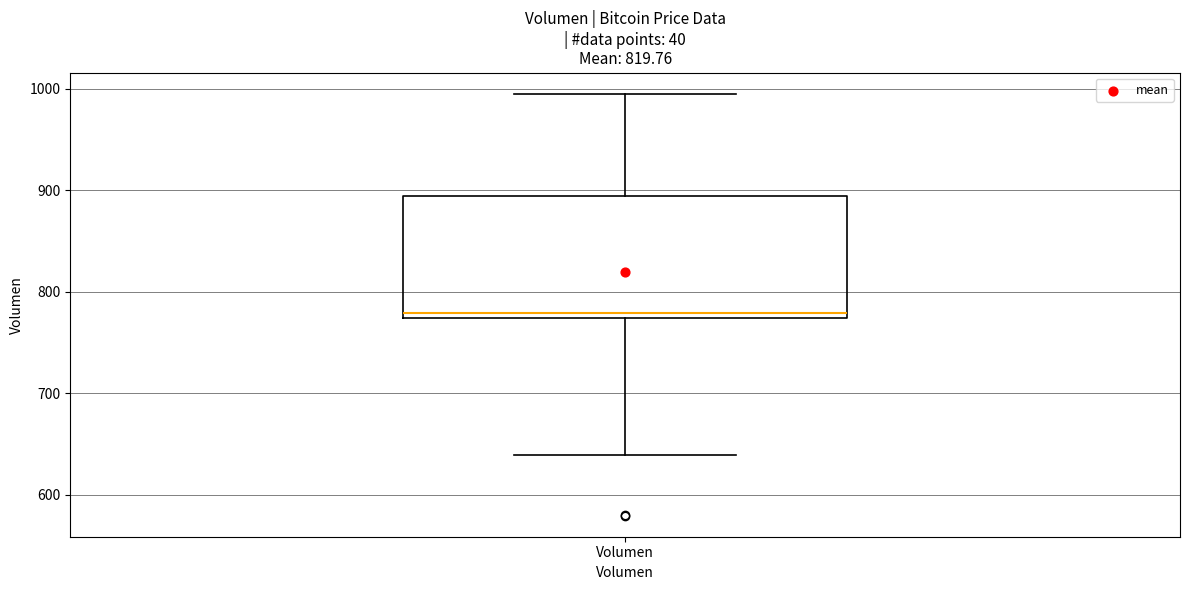

Transcribe this box plot: give where the median line is, the range the box spans, and where the two whiskers end, as read against the y-axis. The values are not printed on the chart, so give them approximately, as read against the axis.

median 780, box 770 to 890, whiskers 640 to 1000